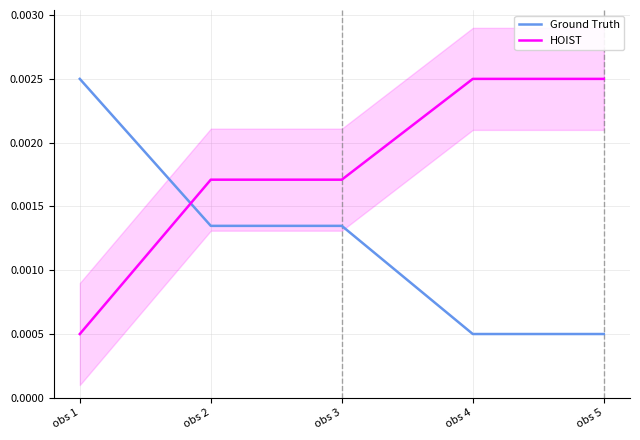

Rank the series by their average value, from highest to lowest.

HOIST, Ground Truth